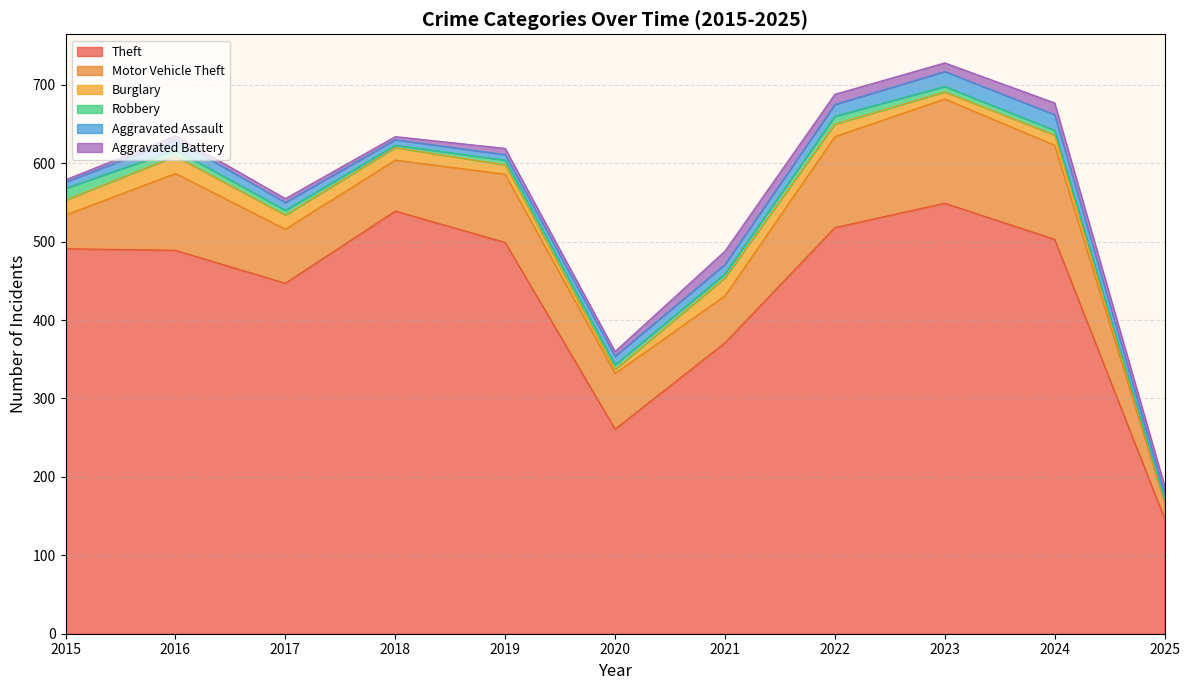

At 2022, list the series in order from smallest to largest.

Robbery, Aggravated Battery, Aggravated Assault, Burglary, Motor Vehicle Theft, Theft